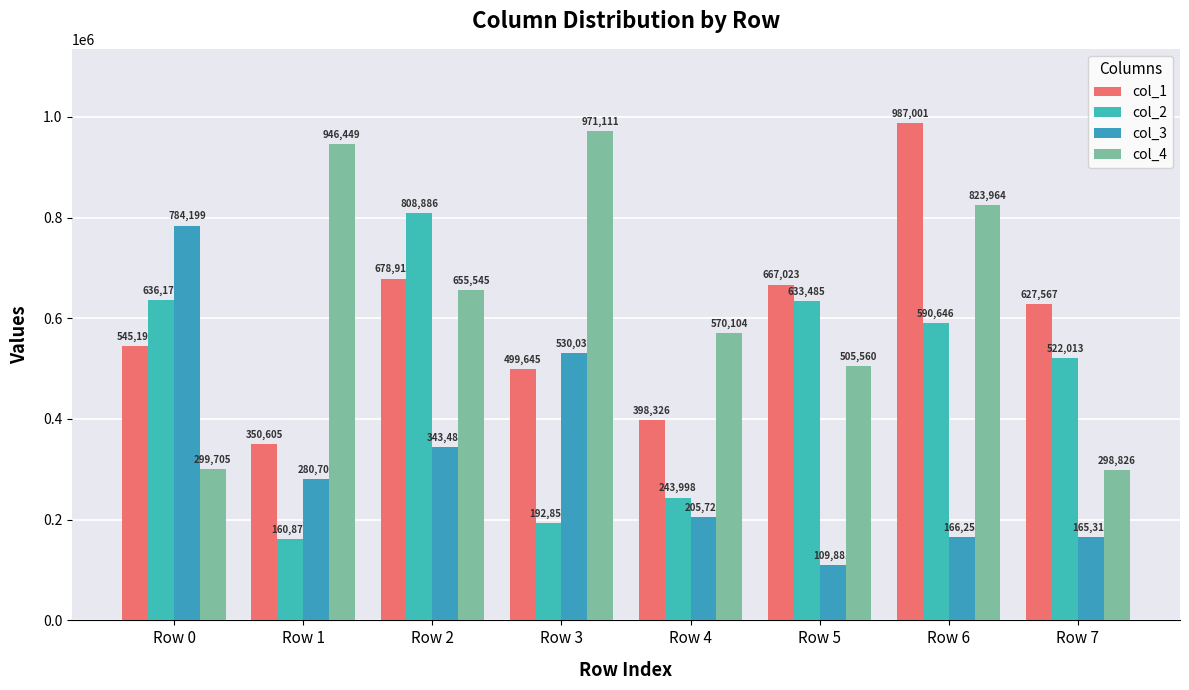

Reading right to left, what are all the values shown in this chart?

col_1: Row 7=627567	Row 6=987001	Row 5=667023	Row 4=398326	Row 3=499645	Row 2=678910	Row 1=350605	Row 0=545194
col_2: Row 7=522013	Row 6=590646	Row 5=633485	Row 4=243998	Row 3=192855	Row 2=808886	Row 1=160873	Row 0=636177
col_3: Row 7=165314	Row 6=166250	Row 5=109881	Row 4=205721	Row 3=530032	Row 2=343487	Row 1=280707	Row 0=784199
col_4: Row 7=298826	Row 6=823964	Row 5=505560	Row 4=570104	Row 3=971111	Row 2=655545	Row 1=946449	Row 0=299705